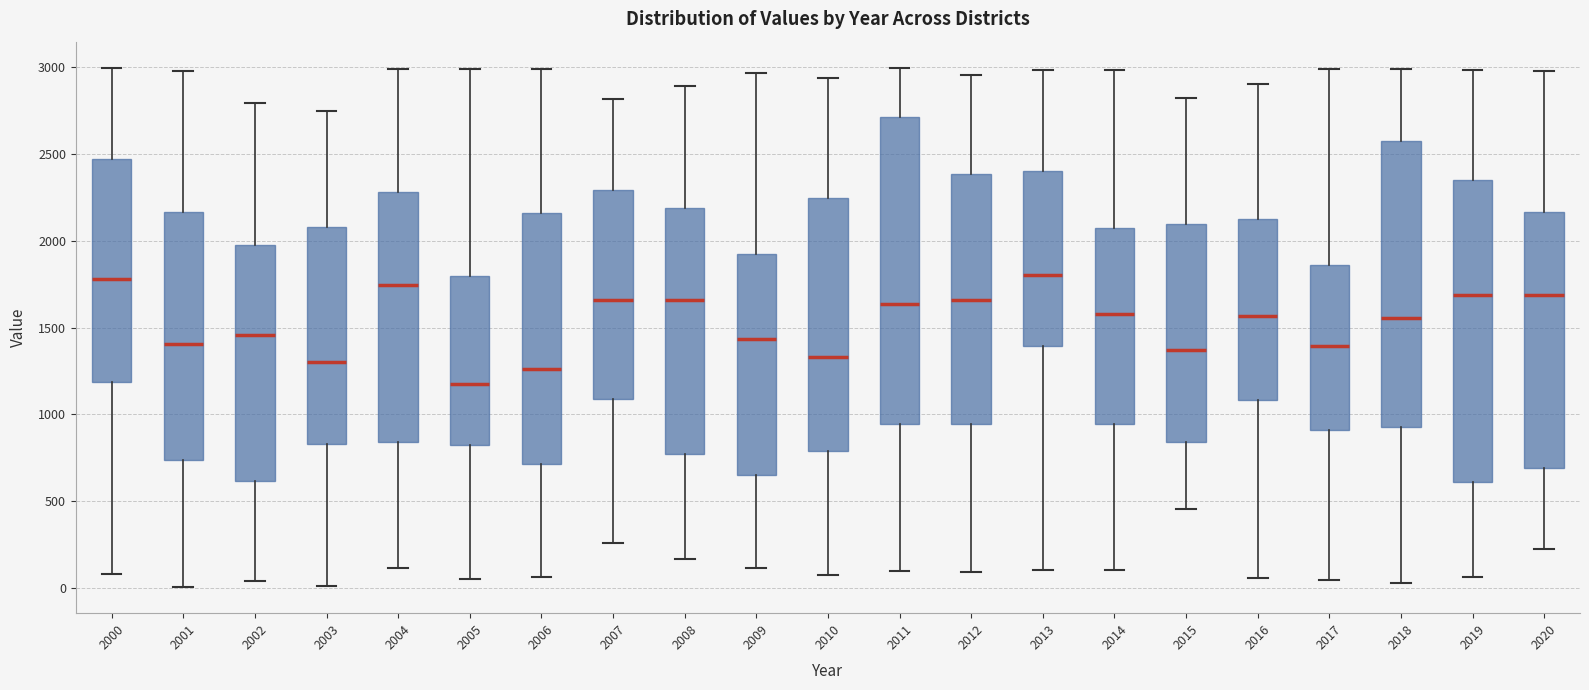

Where is the lower edge of the box at x = 2018 on the y-axis? The values are not printed on the chart, so give them approximately, as read against the axis.

950